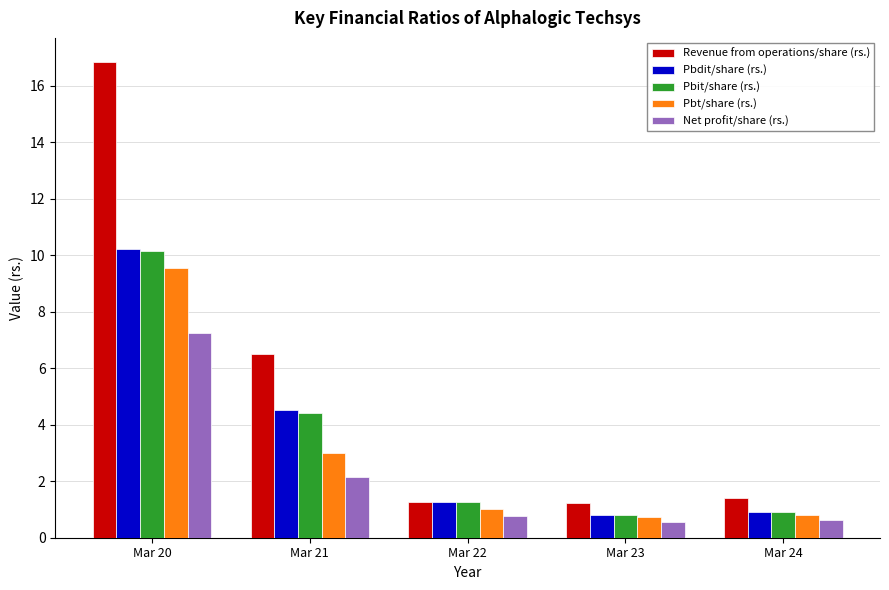

True or false: Revenue from operations/share (rs.) has a value of 1.4 at Mar 24.

True